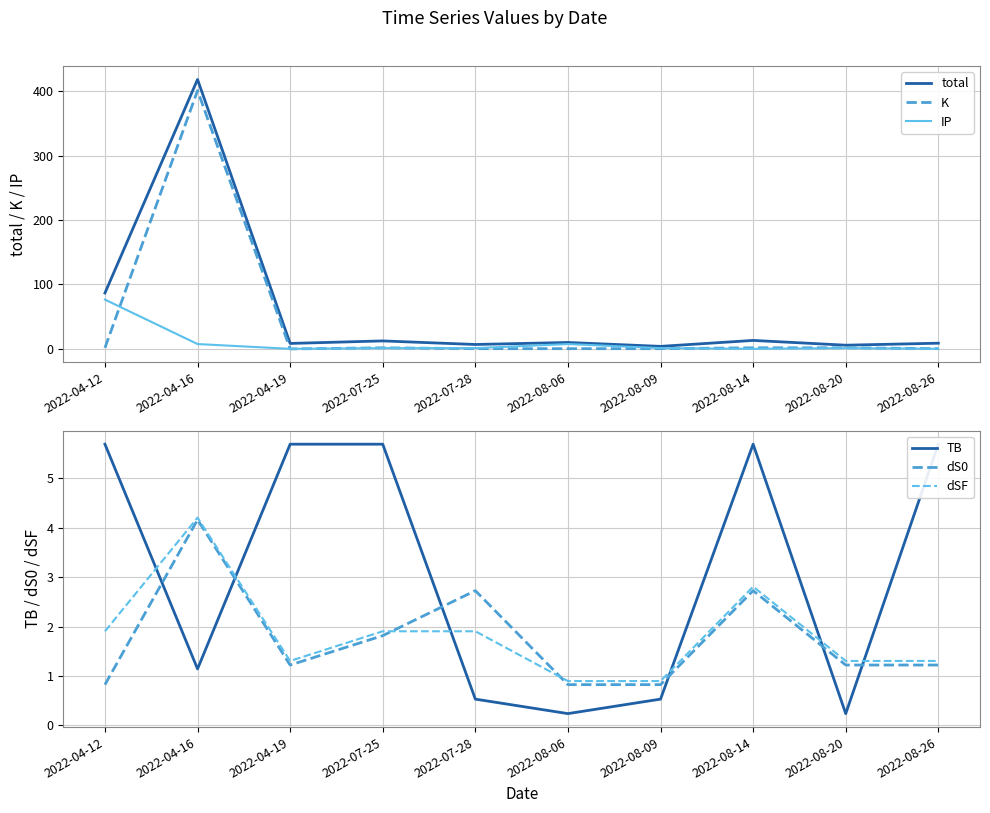

In IP, how many points are higher than both neighbors (excluding endpoints)?

2